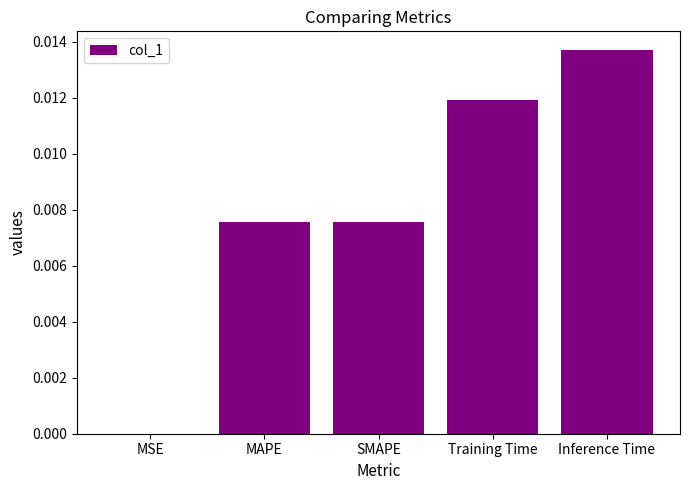

Is it true that the value at MAPE is 0.0?

True